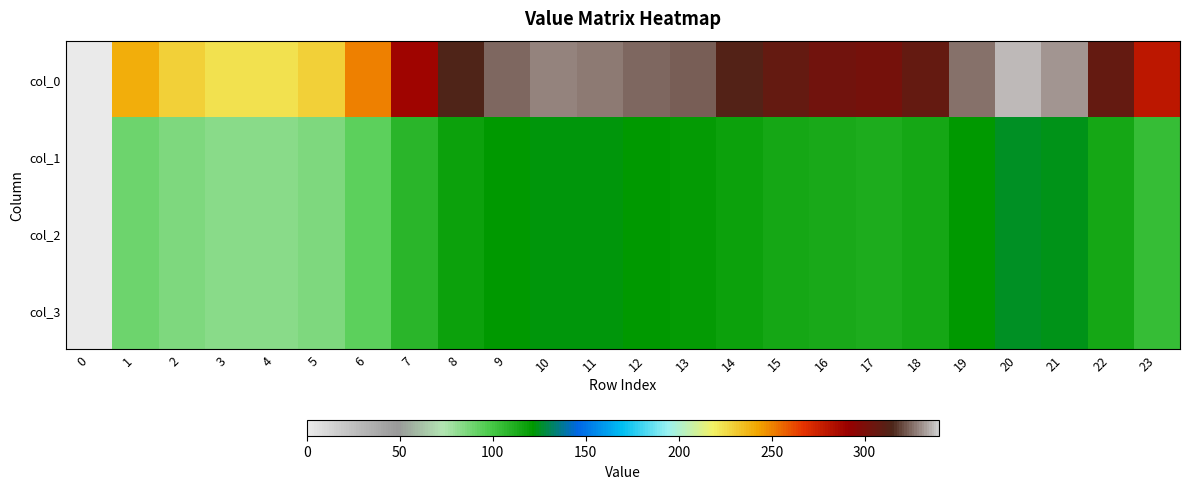

Which has a higher value, 18 or 19?

19